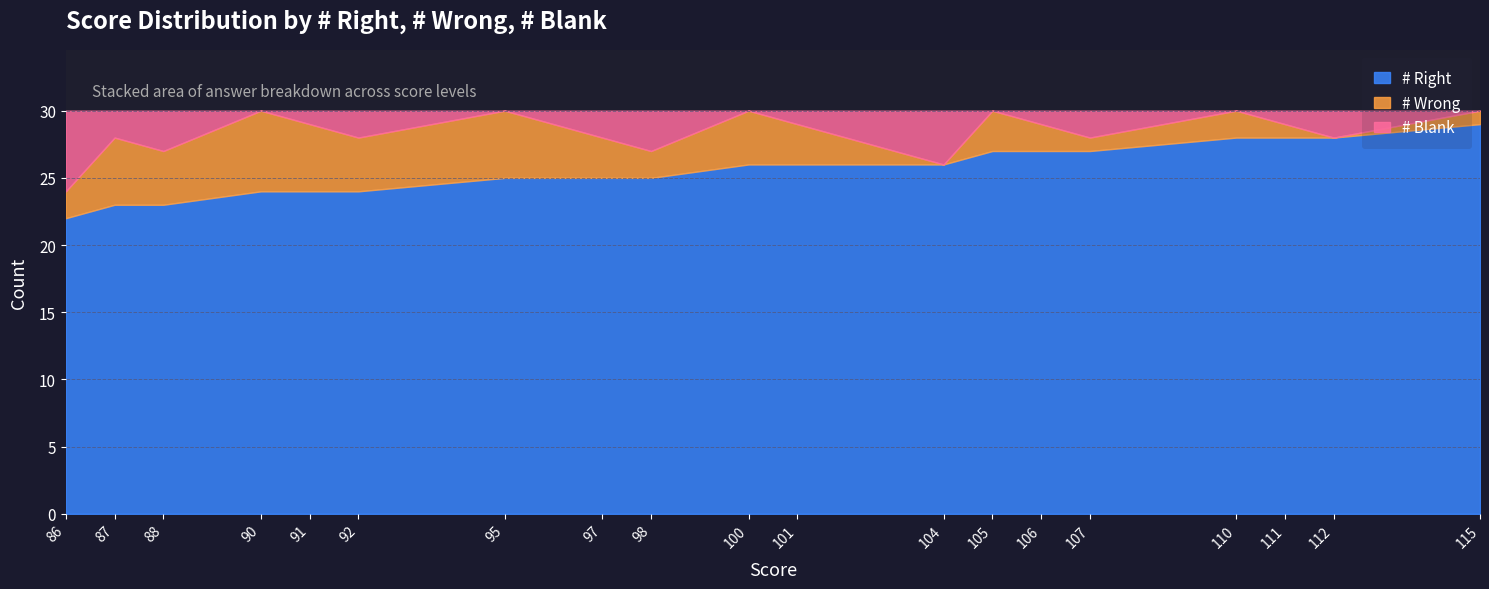

What are all the series names shown in the legend?

# Right, # Wrong, # Blank